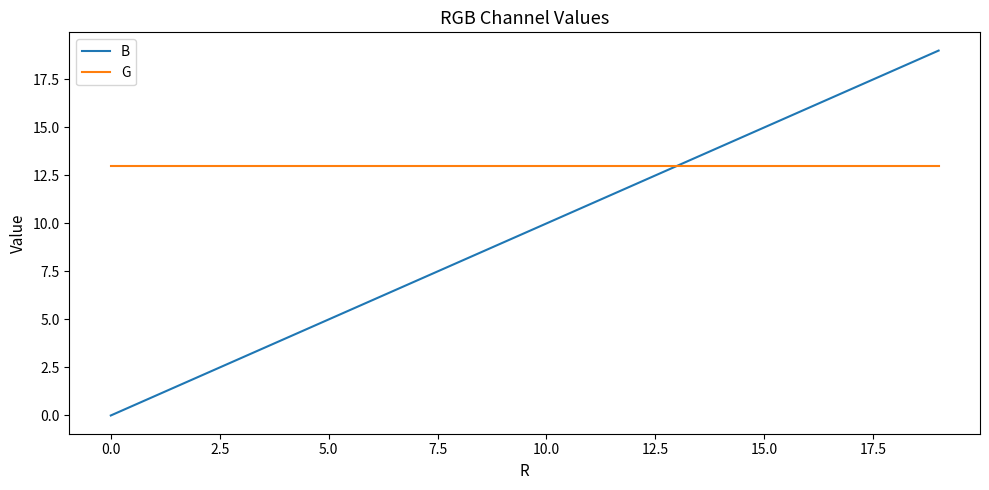

Rank the series by their average value, from lowest to highest.

B, G